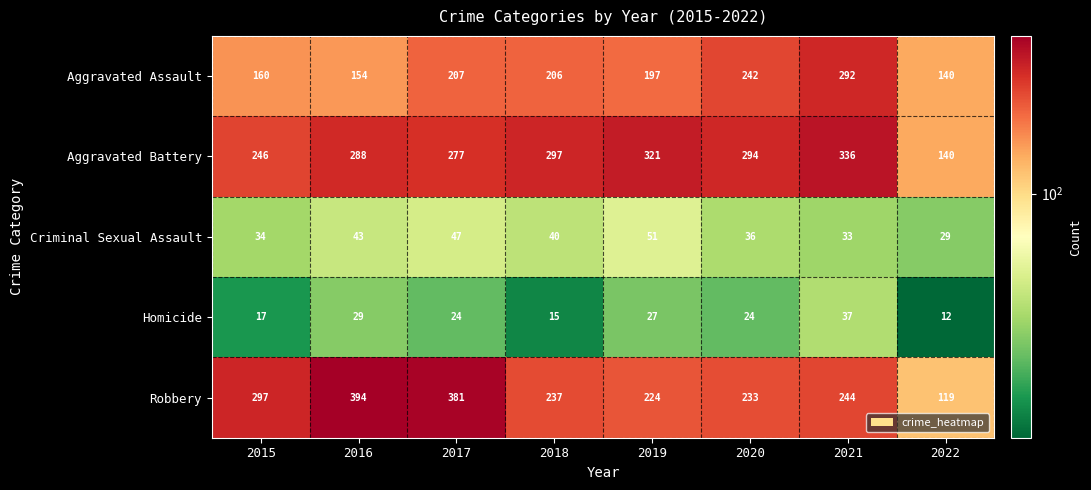

At which label does Robbery first exceed 244?

2015